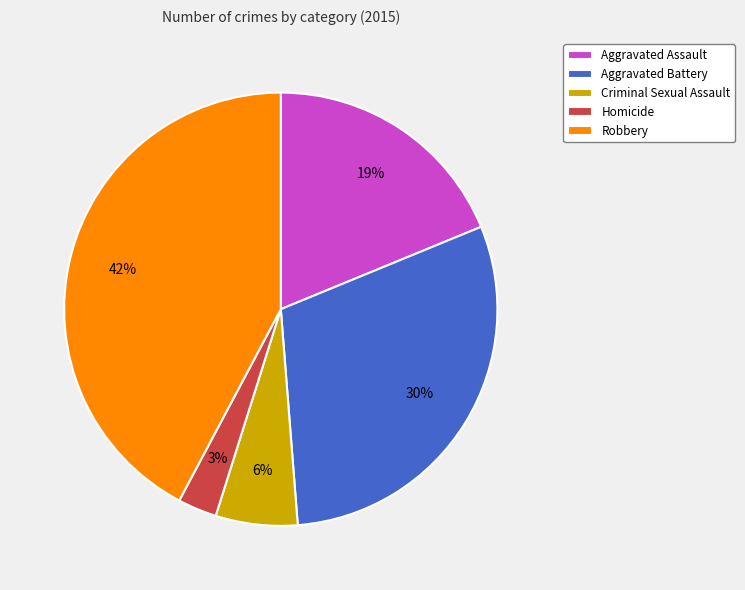

How many slices are in this pie chart?

5